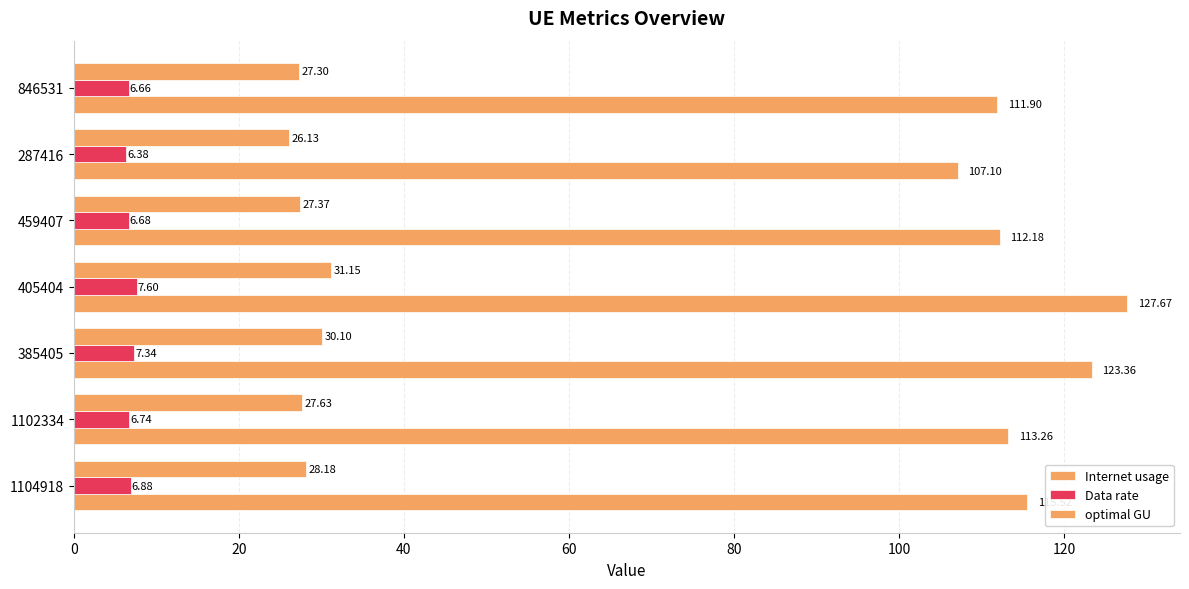

Count the number of data series in this chart.

3